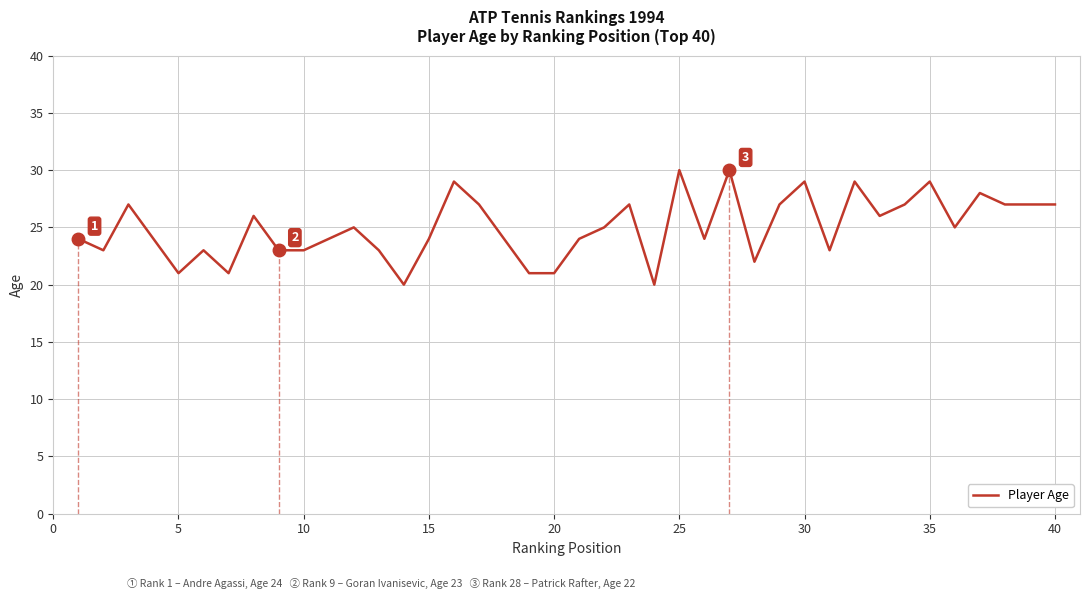

What is the maximum value shown in the chart?

30